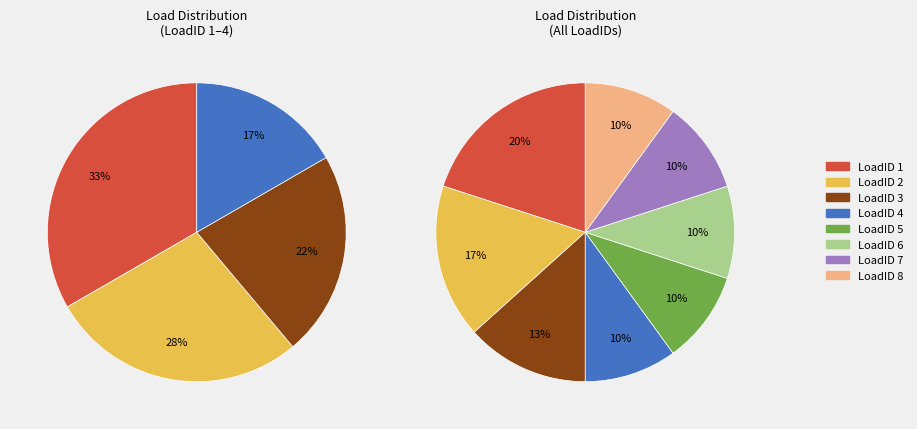

What is the smallest slice in the pie chart?

4